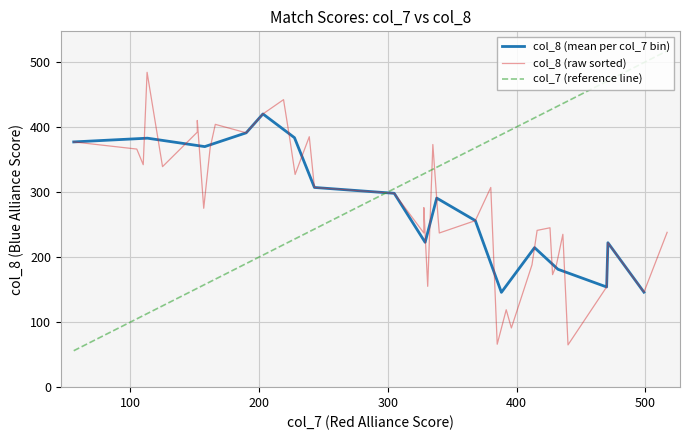

Where does the data first go above 276?

5